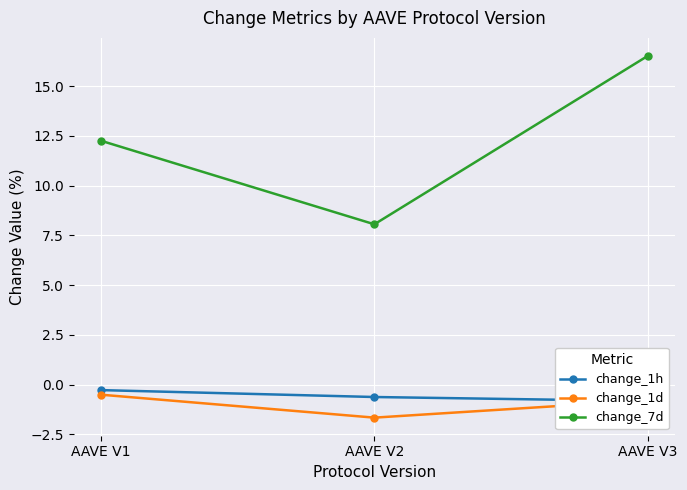

Reading right to left, list all the values displayed in this chart.

change_1h: AAVE V3=-0.8	AAVE V2=-0.6	AAVE V1=-0.3
change_1d: AAVE V3=-0.8	AAVE V2=-1.7	AAVE V1=-0.5
change_7d: AAVE V3=16.5	AAVE V2=8.1	AAVE V1=12.3